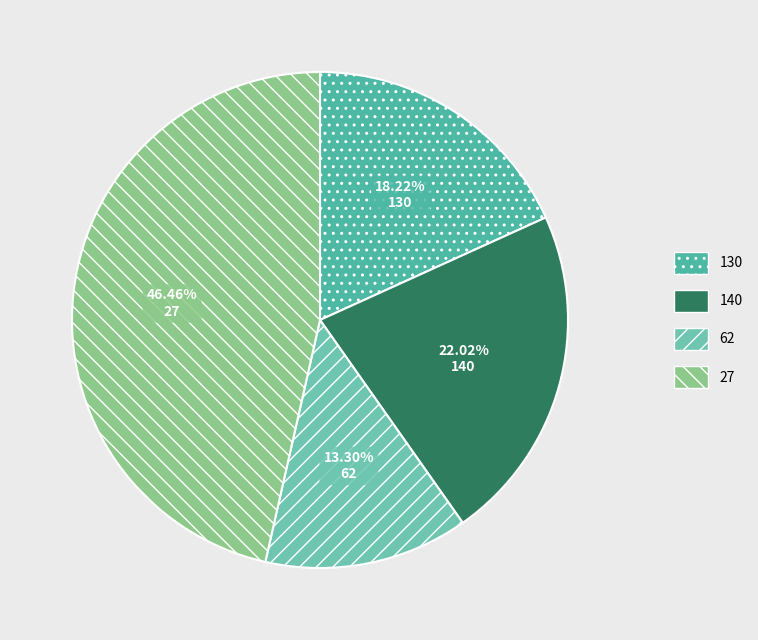

Is 130 the majority of the pie?

No